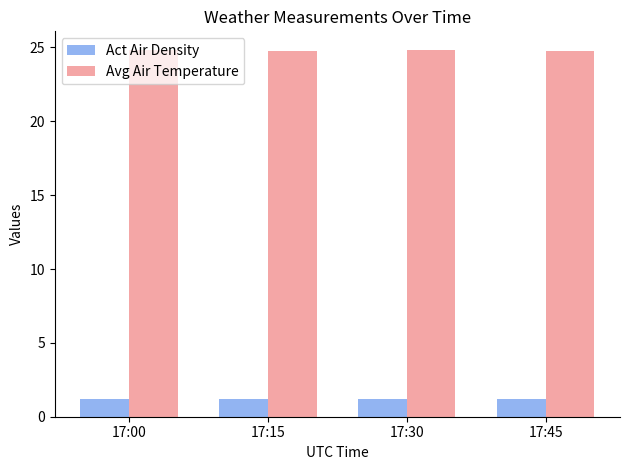

Does the chart contain any negative values?

No